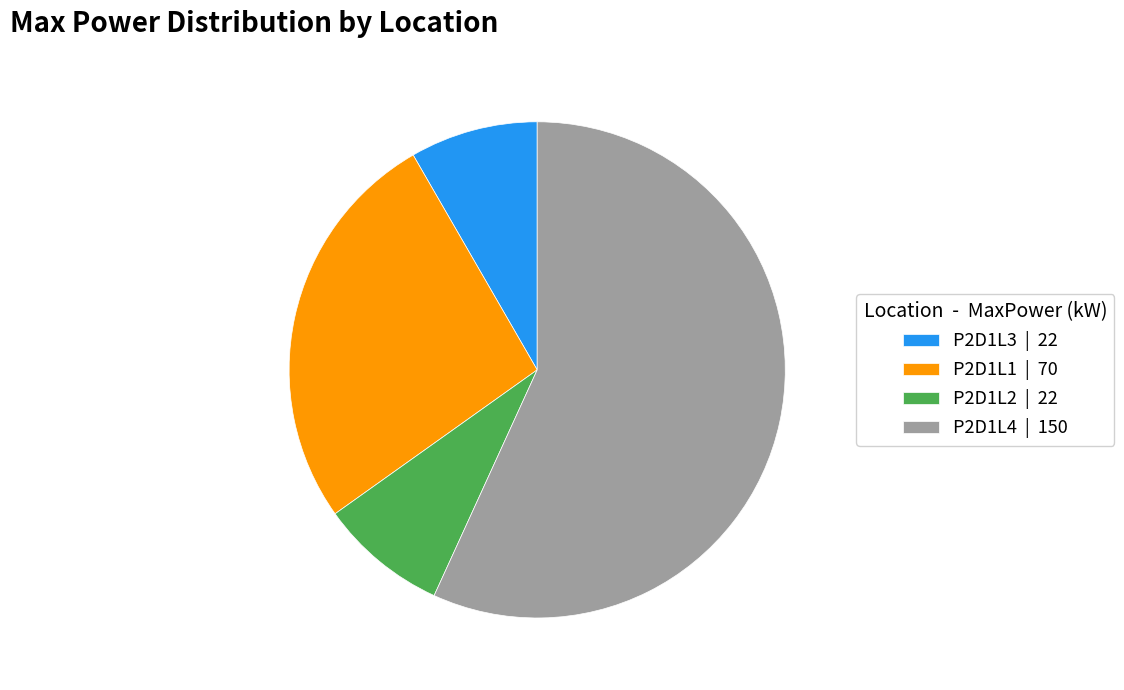

Is there a majority slice in this chart?

Yes